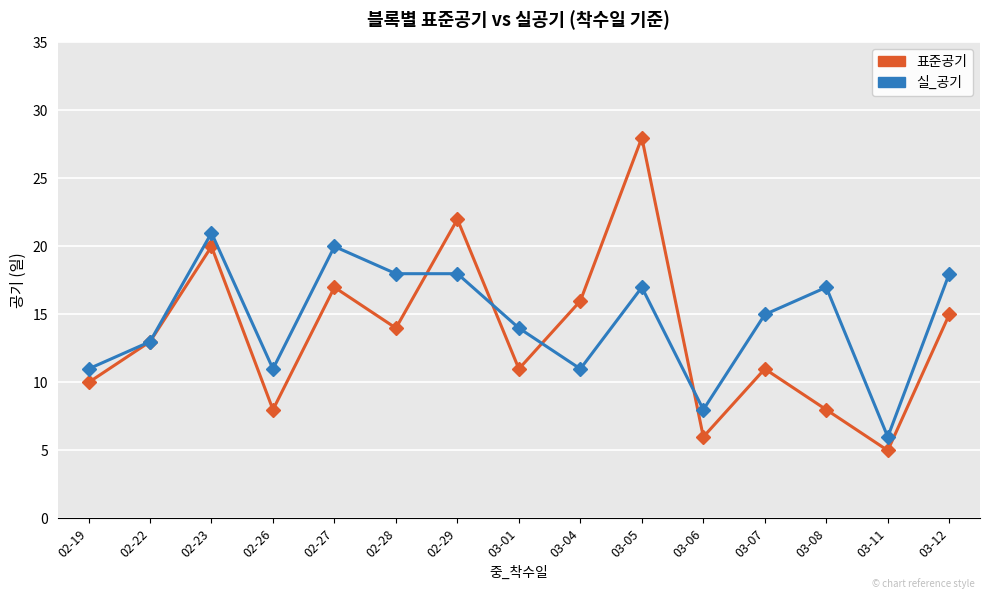

Which series changed the most between 03-07 and 03-08?

표준공기